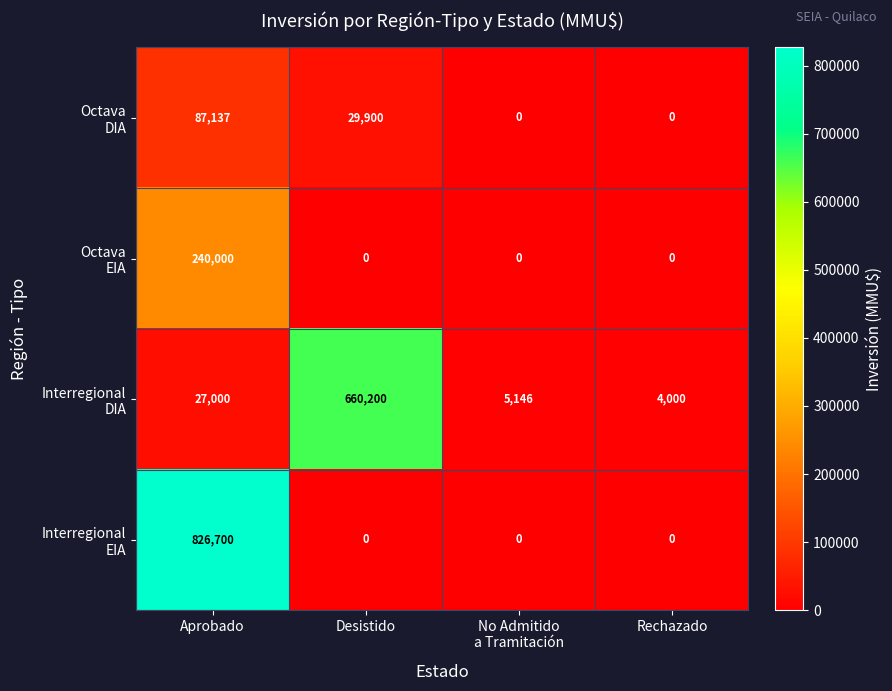

What is the spread (max minus min) of values at Rechazado?

4000